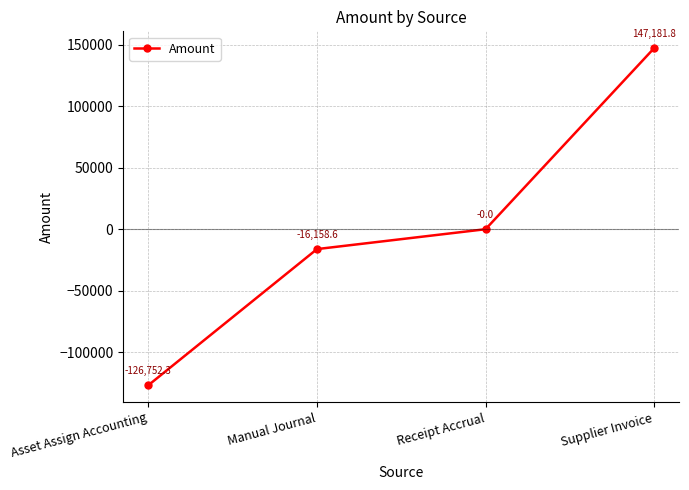

What is the label of the 2nd point from the right?

Receipt Accrual